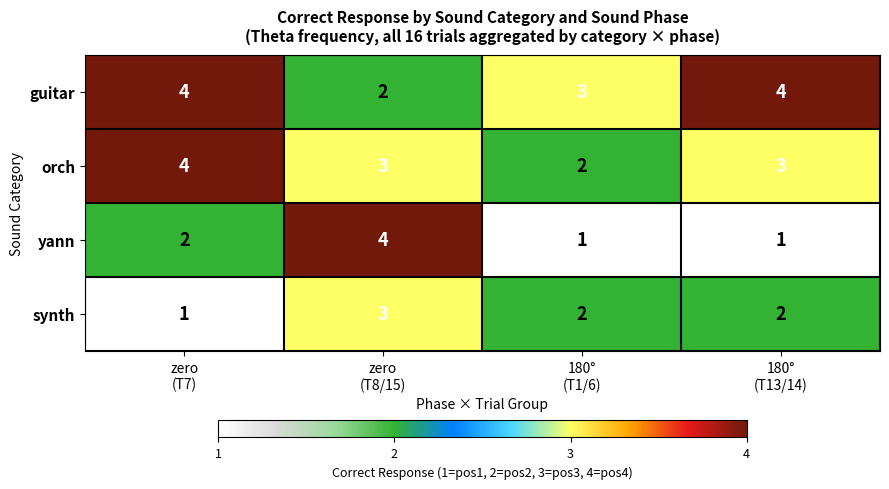

Which series has the widest spread of values?

yann